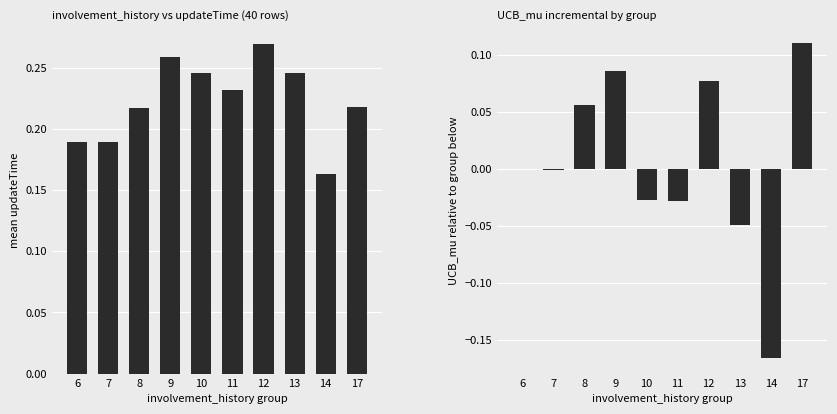

At which label is updateTime mean closest to 0?

14